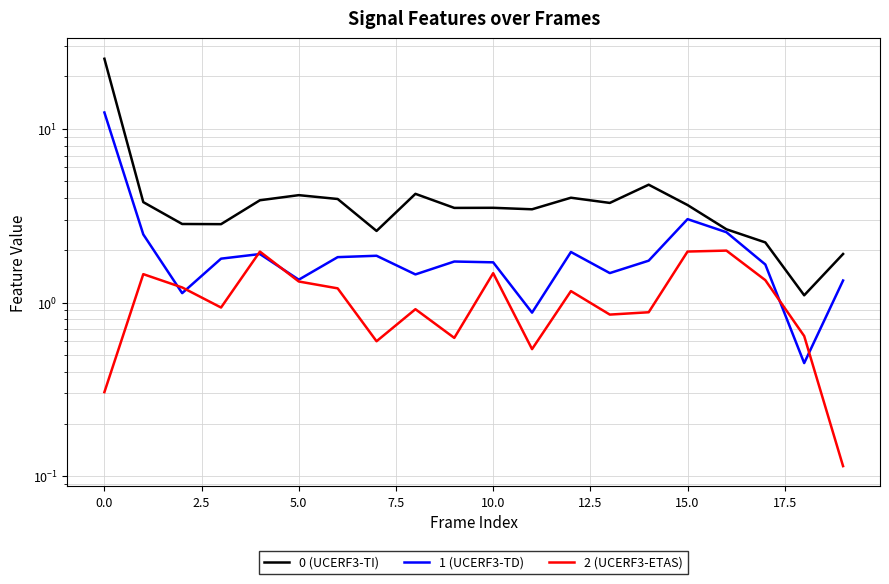

In 0 (UCERF3-TI), how many points are higher than both neighbors (excluding endpoints)?

5